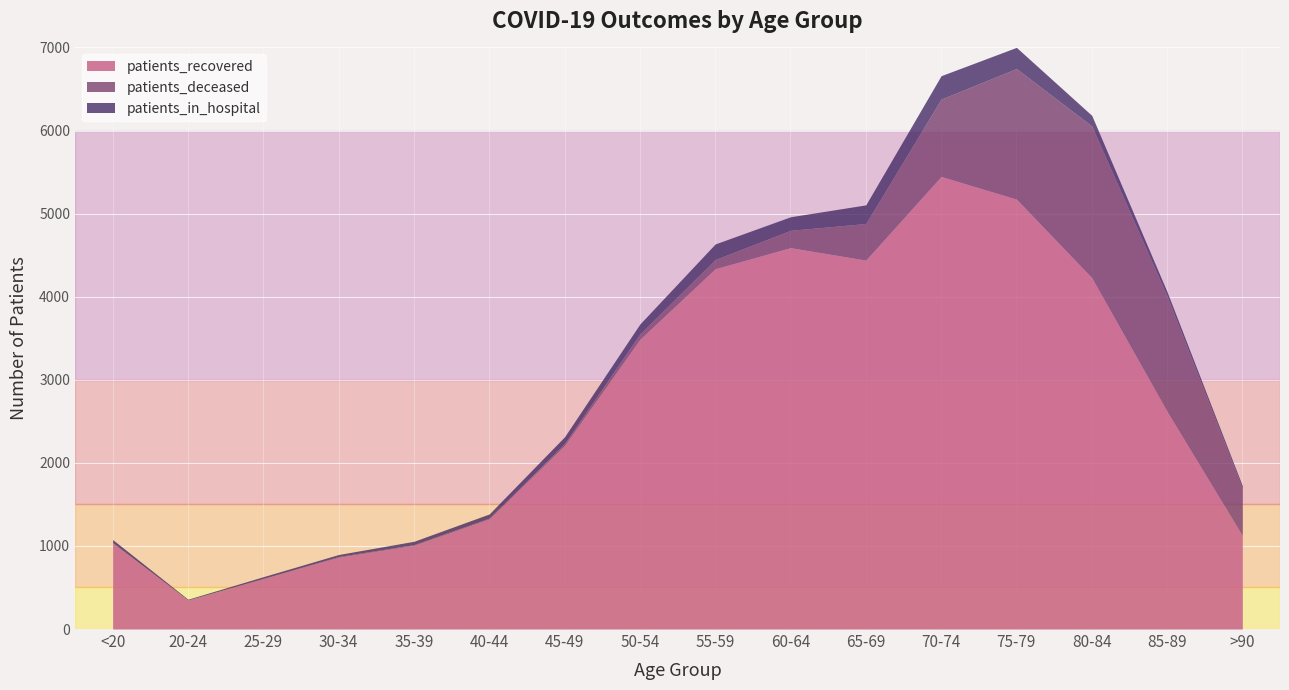

True or false: patients_in_hospital and patients_recovered cross at least once.

False